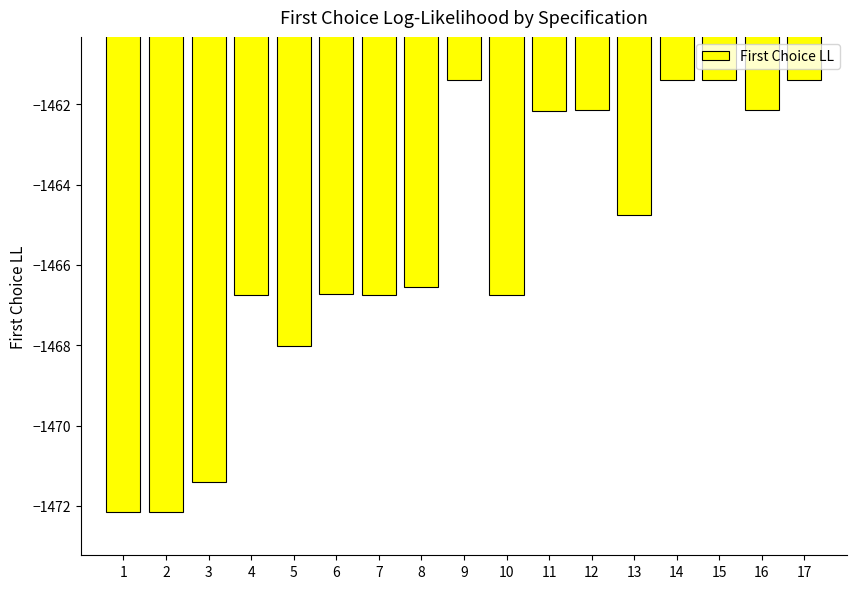

True or false: the data shows -1014.3 at 5.

False